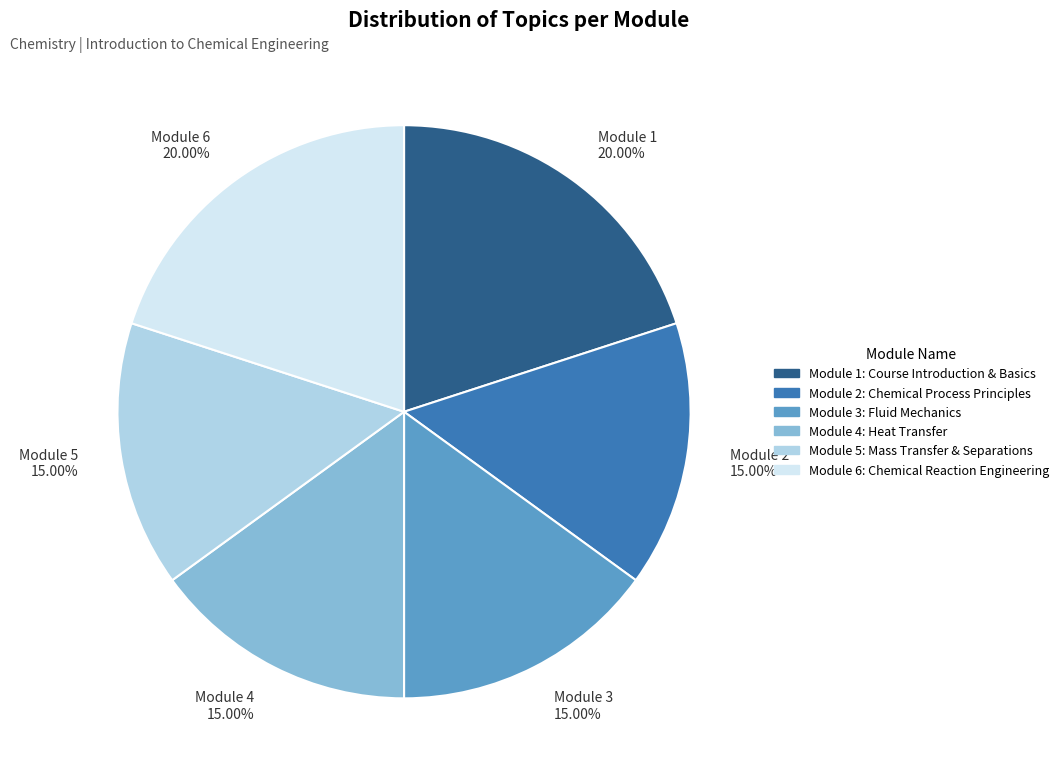

Is there a majority slice in this chart?

No